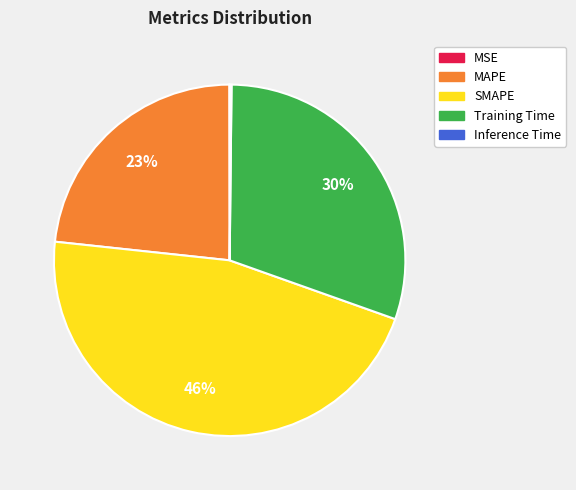

Which category has the biggest portion of the pie?

SMAPE